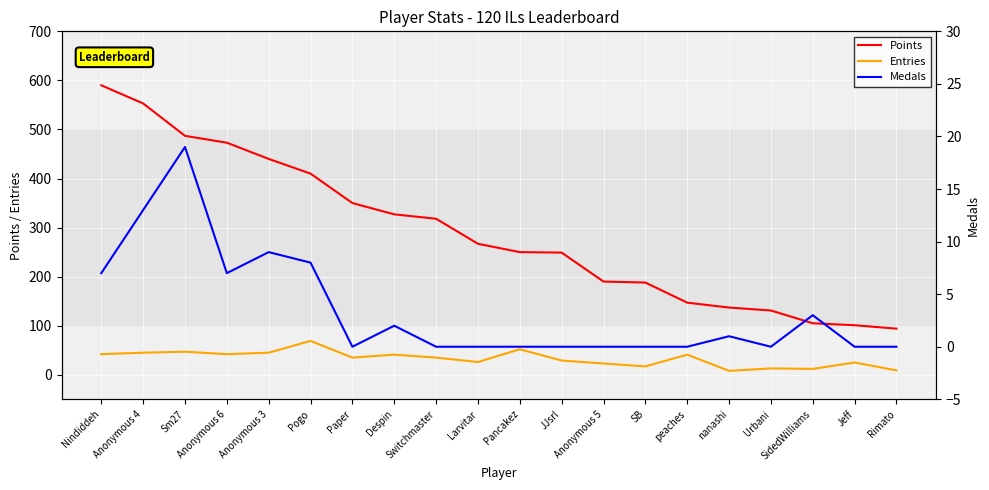

How many data points in Entries are above 35?

9